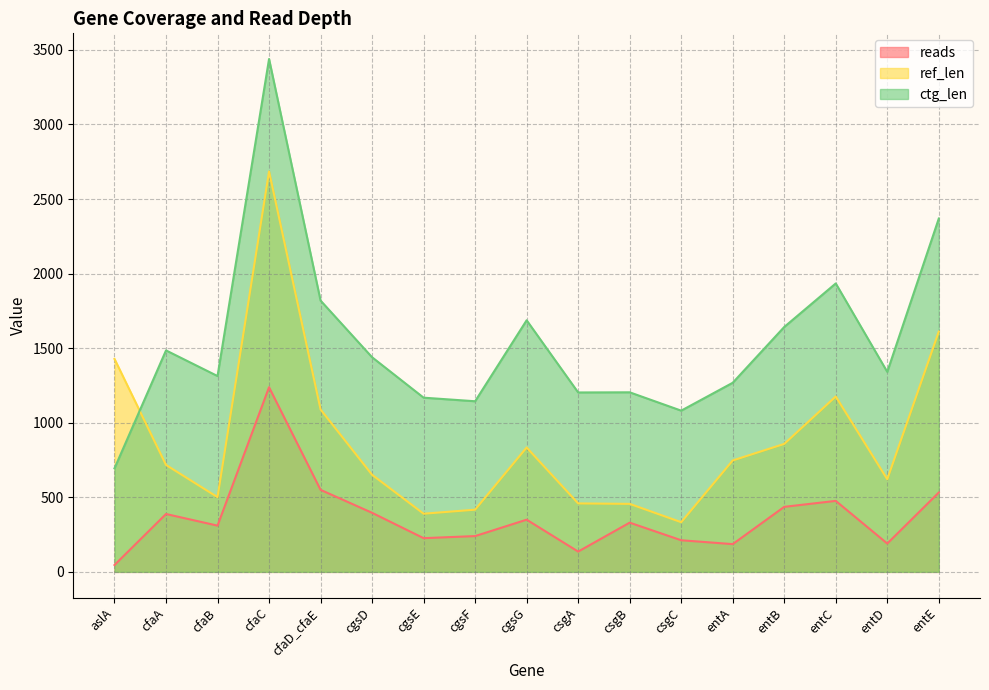

What position from the left is cfaB?

3